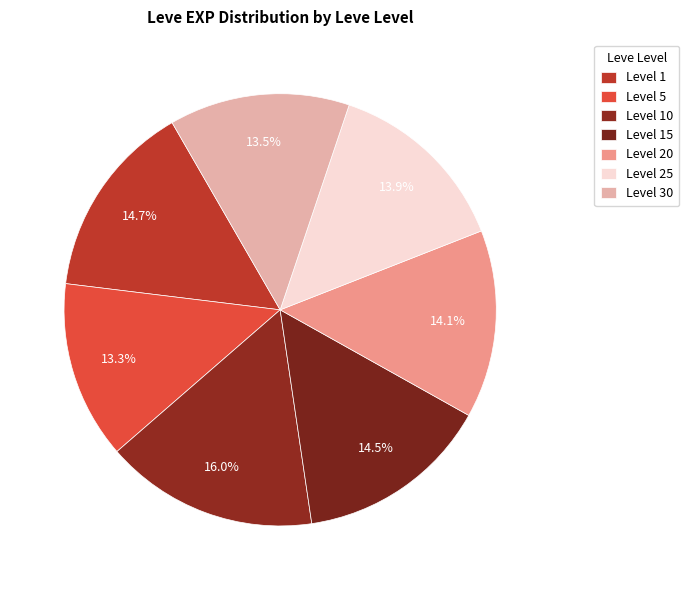

How many segments does this pie chart have?

7